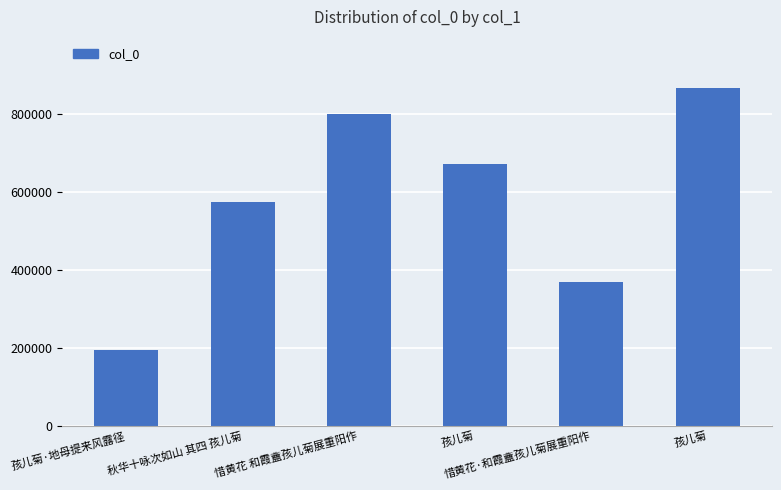

What is the difference between the second highest and minimum values?

605354